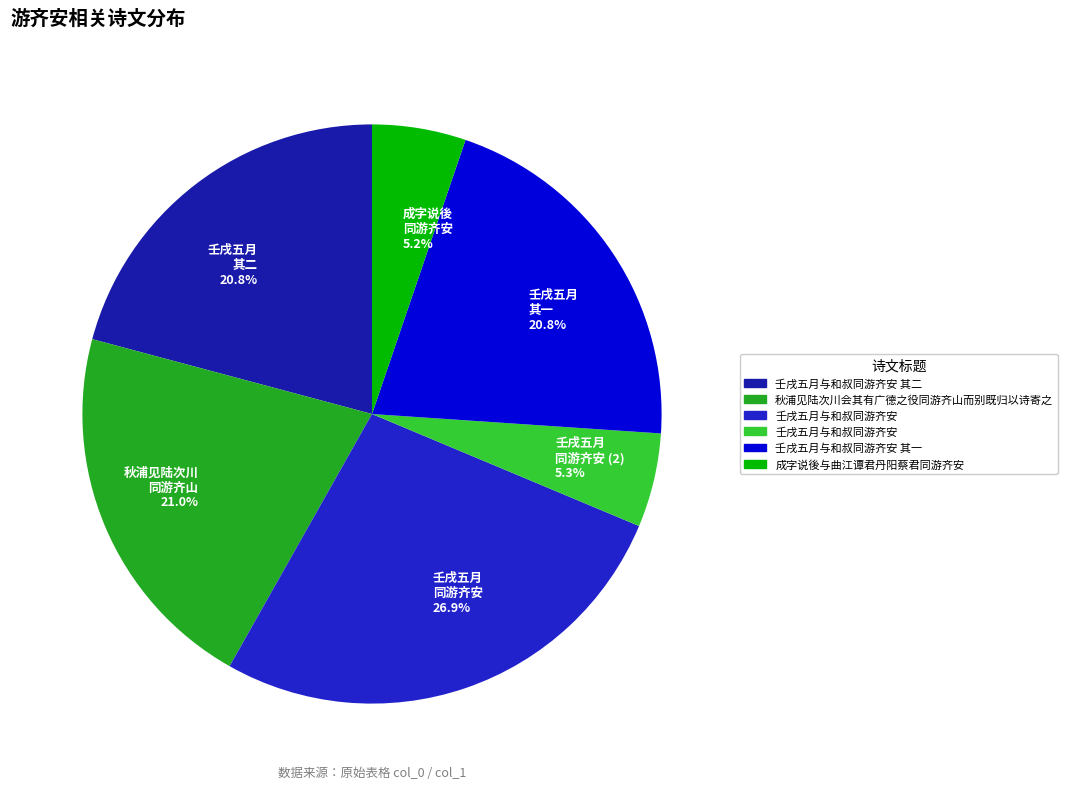

To the nearest percent, what is the average slice percentage?

17%